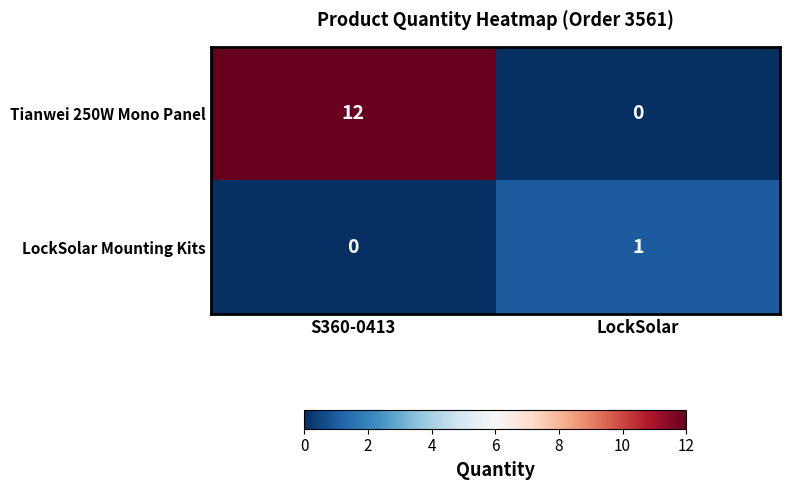

List the series in order of their peak value, highest first.

Tianwei 250W Mono Panel, LockSolar Mounting Kits